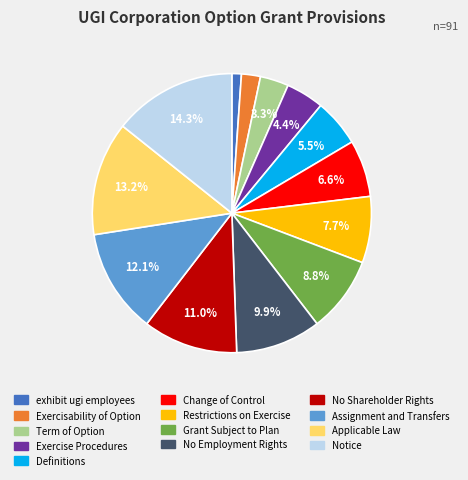

Which has a higher value, Assignment and Transfers or Exercisability of Option?

Assignment and Transfers